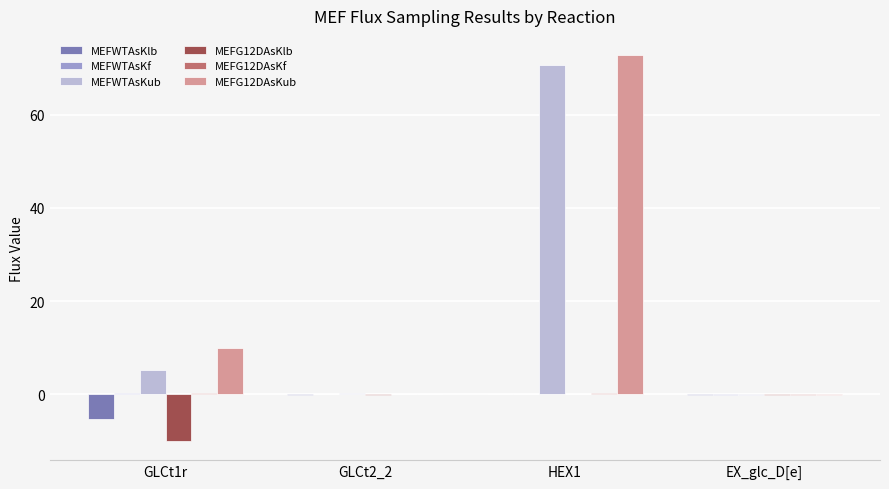

Which series has the largest total across all categories?

MEFG12DAsKub